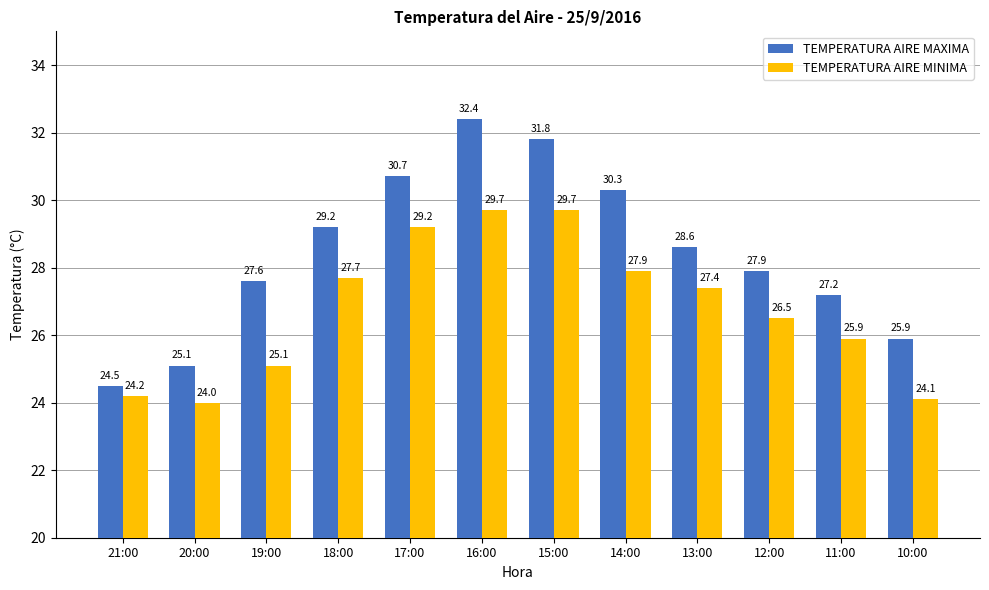

What is the value of the TEMPERATURA AIRE MINIMA bar at the 5th from the left?

29.2